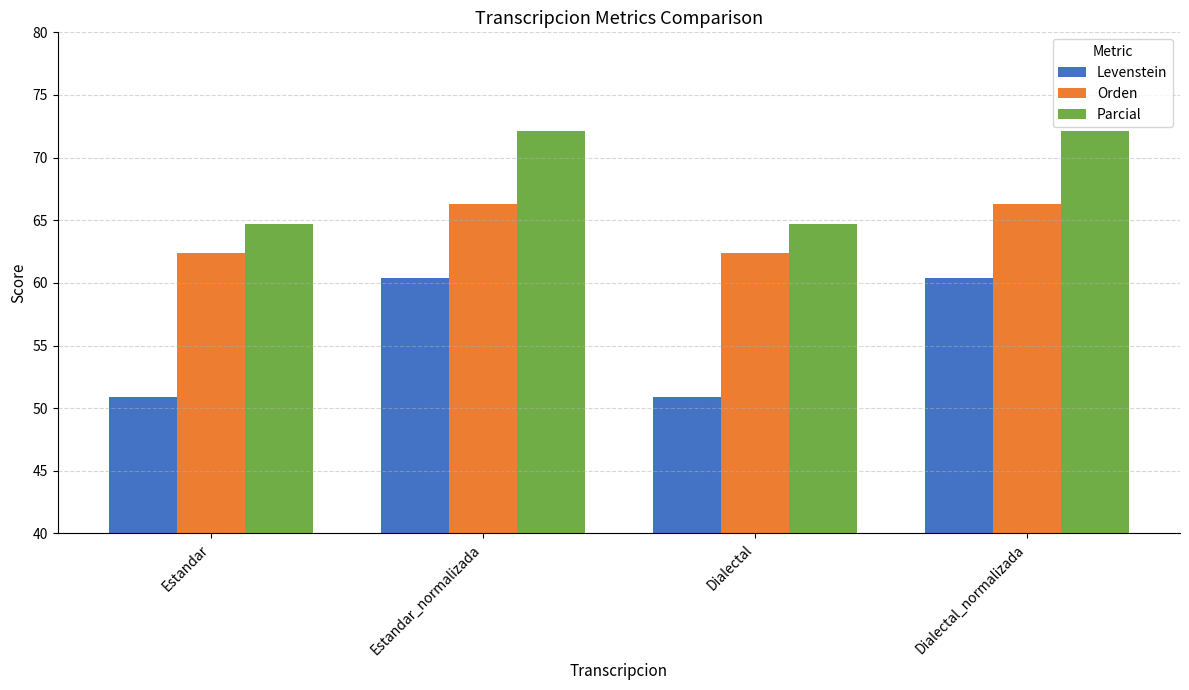

What is the total value across all series at Estandar_normalizada?

198.8